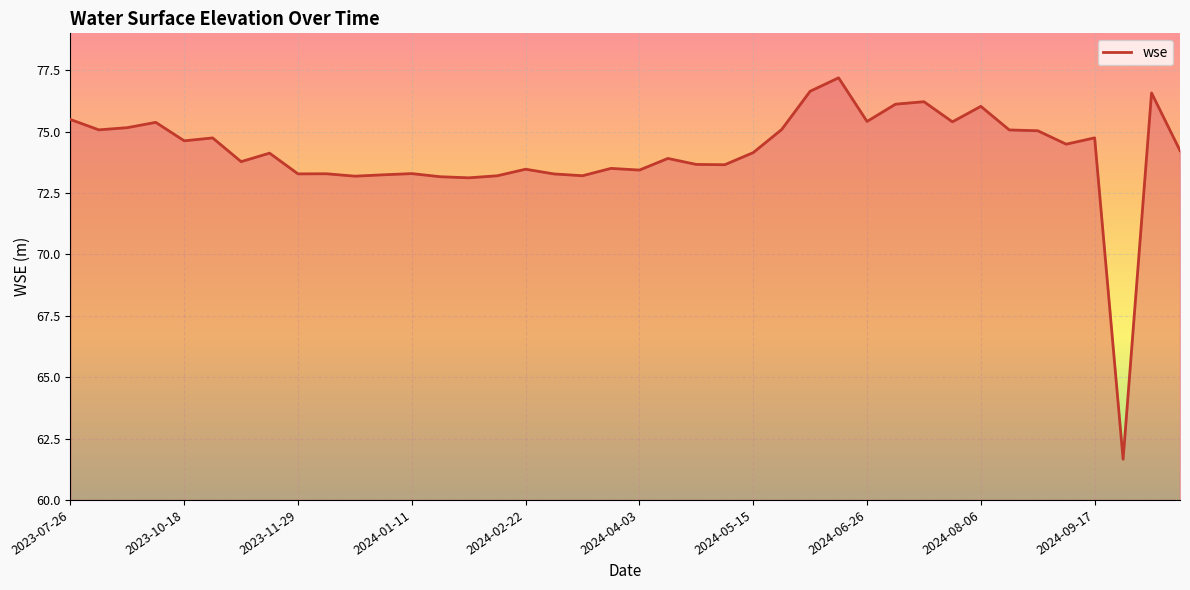

How many values exceed 74?

22